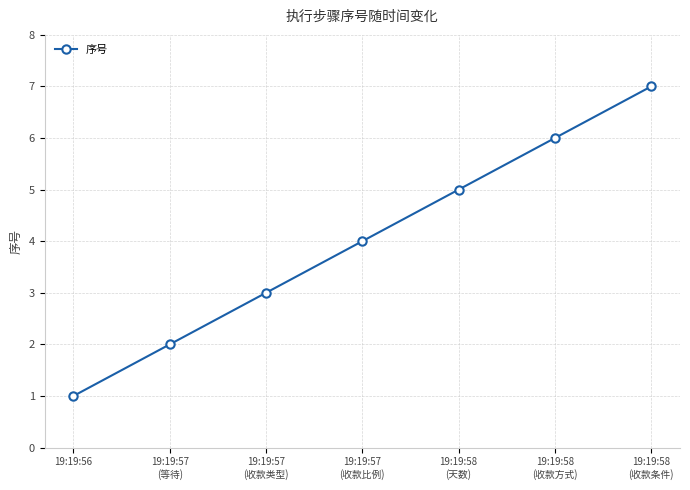

What position from the left is 19:19:58
(天数)?

5